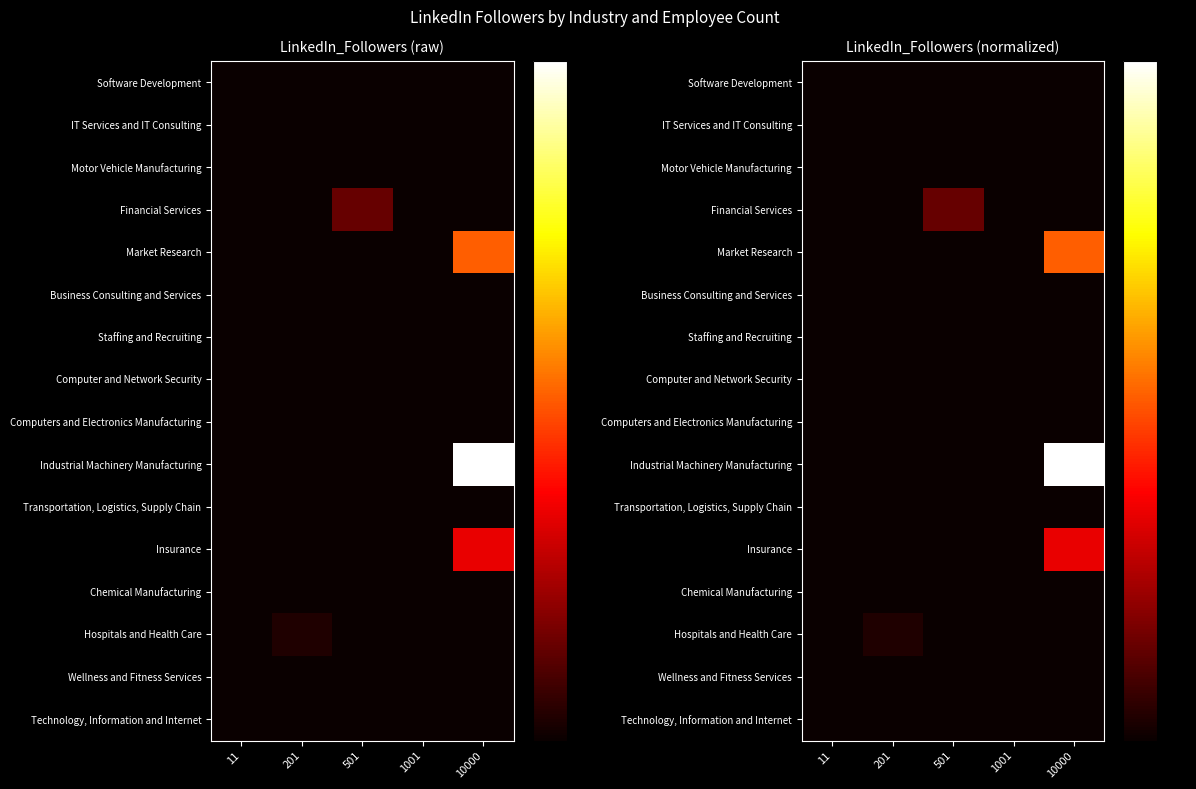

Which series has the largest total across all categories?

Industrial Machinery Manufacturing